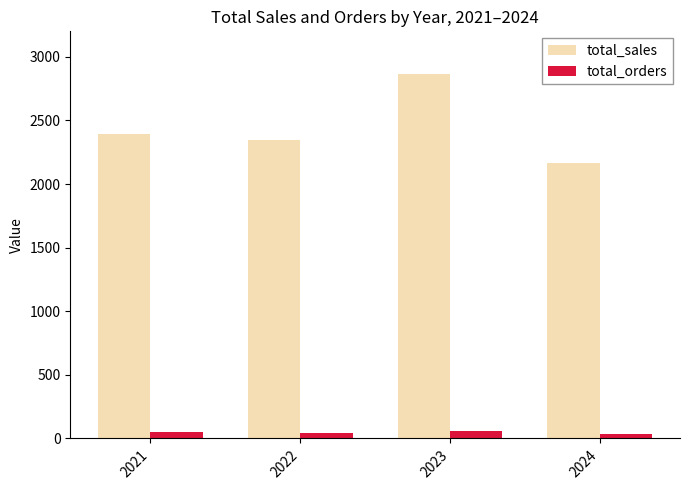

Is the value of total_sales at 2022 greater than the value of total_orders at 2021?

Yes